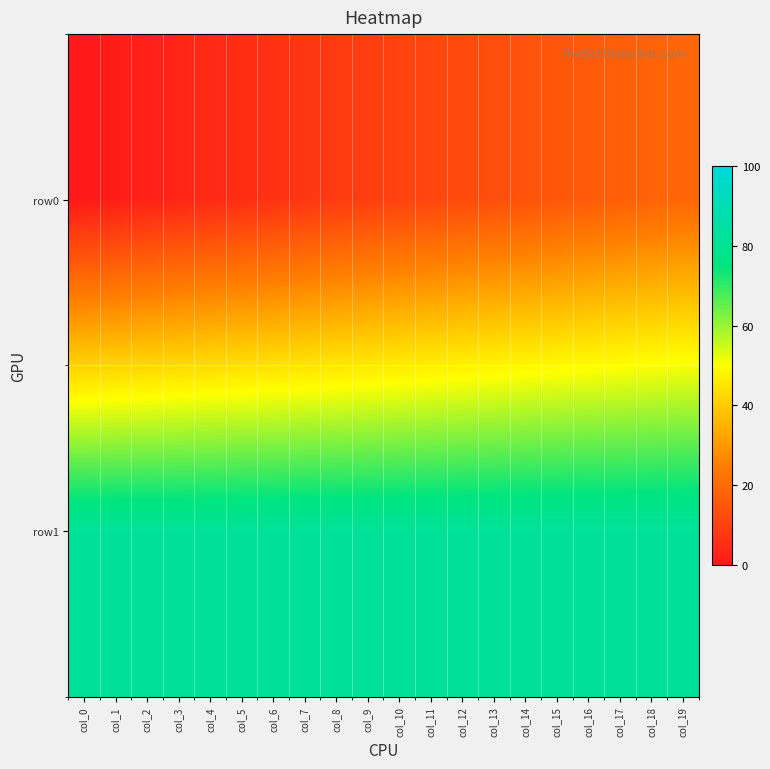

Which has a higher value, col_1 or col_16?

col_16